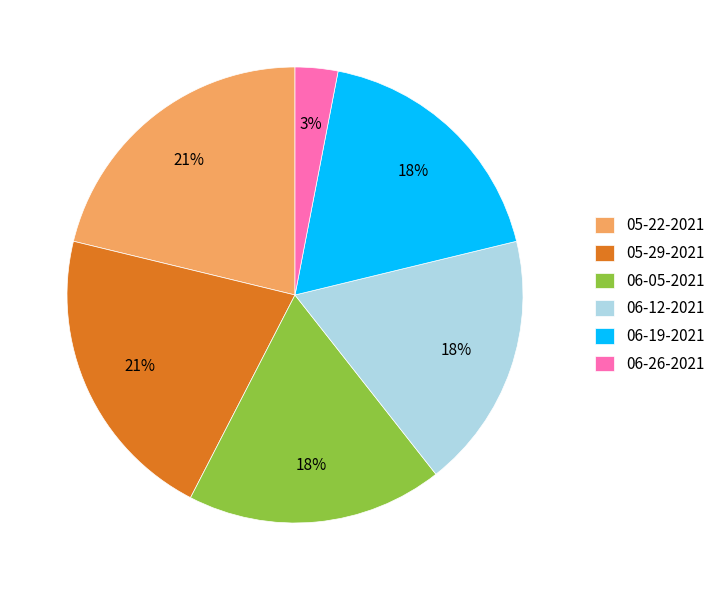

How many segments does this pie chart have?

6